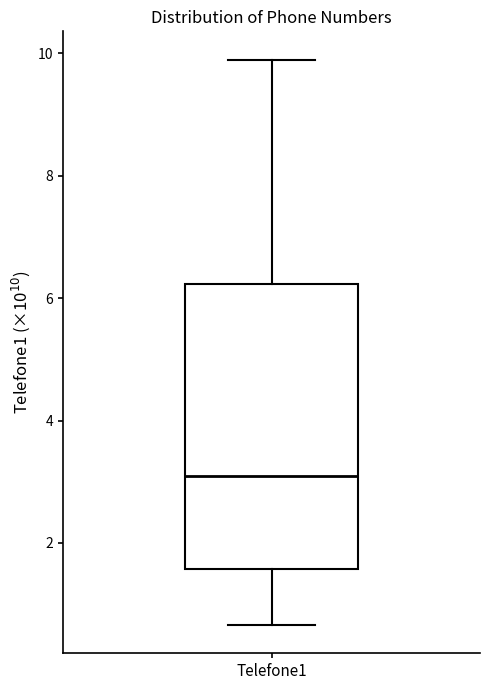

Transcribe this box plot: give where the median line is, the range the box spans, and where the two whiskers end, as read against the y-axis. The values are not printed on the chart, so give them approximately, as read against the axis.

median 3.0, box 1.6 to 6.2, whiskers 0.6 to 9.8